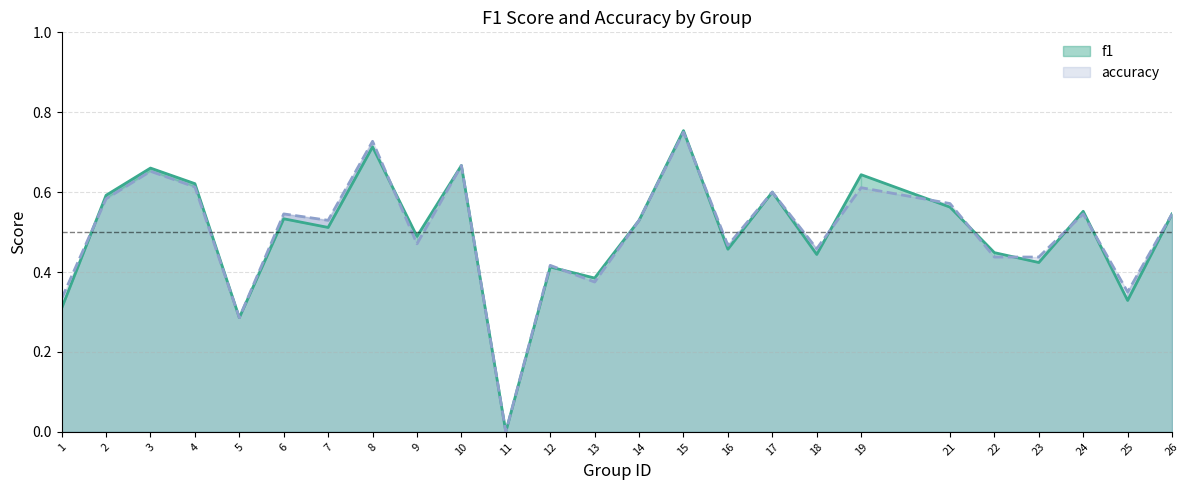

At which category is the sum across all series the highest?

15